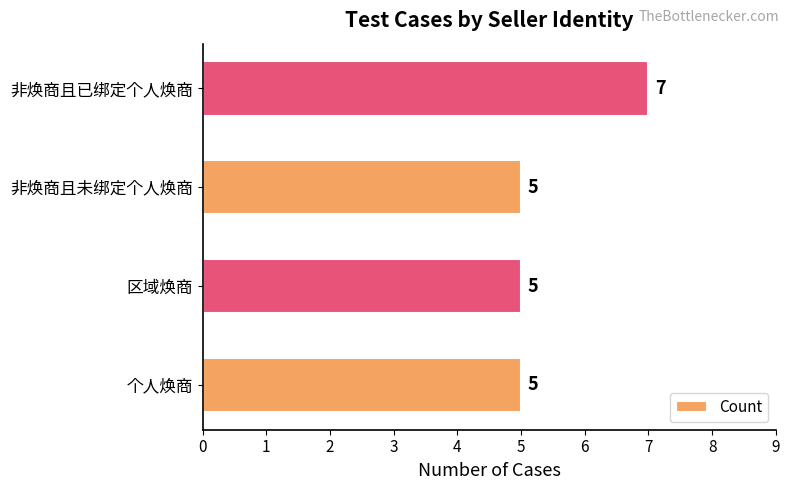

How many values are between 5 and 7?

4